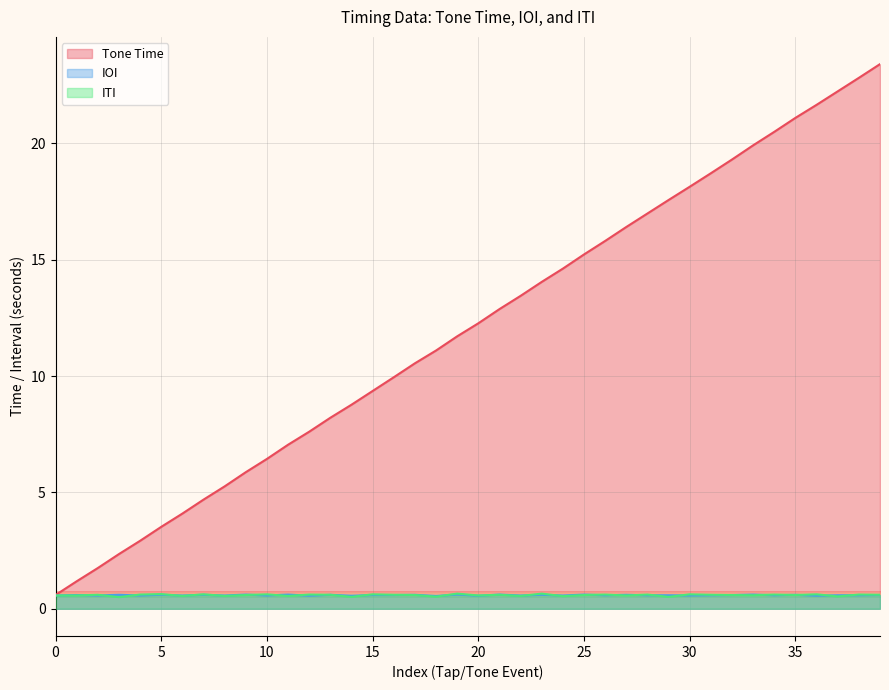

Between 35 and 20, which is larger?

35